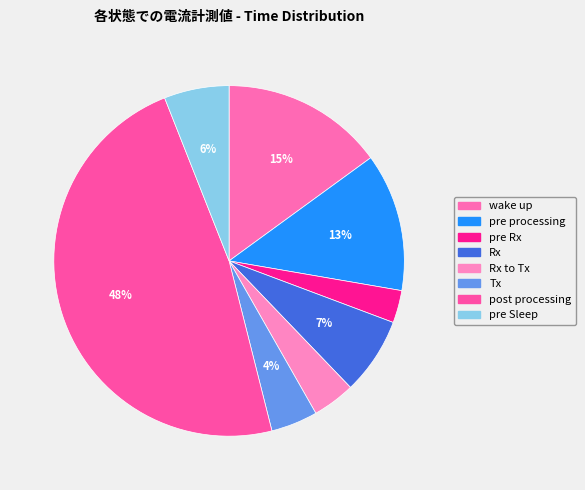

What is the largest slice in the pie chart?

post processing